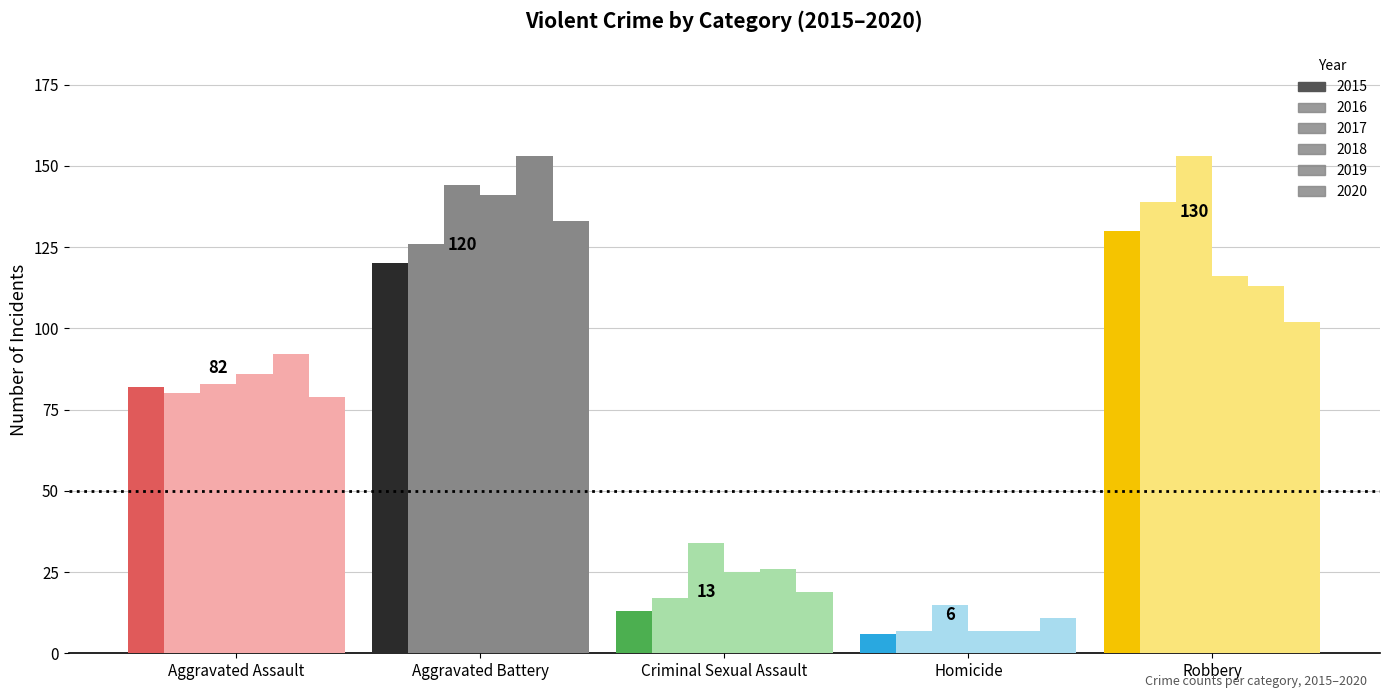

Are the bars grouped side by side (vs. stacked)?

Yes